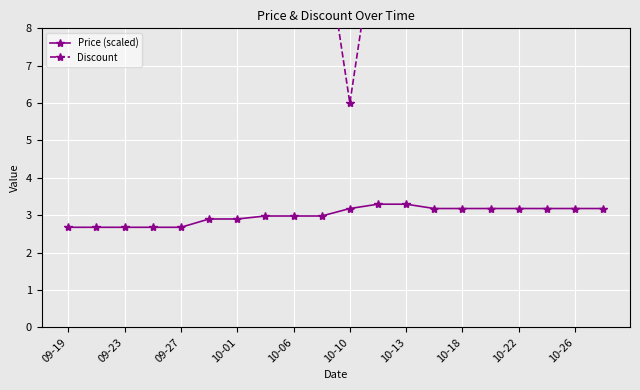

The Price (scaled) series shows 2.7 at 09-19. True or false?

True